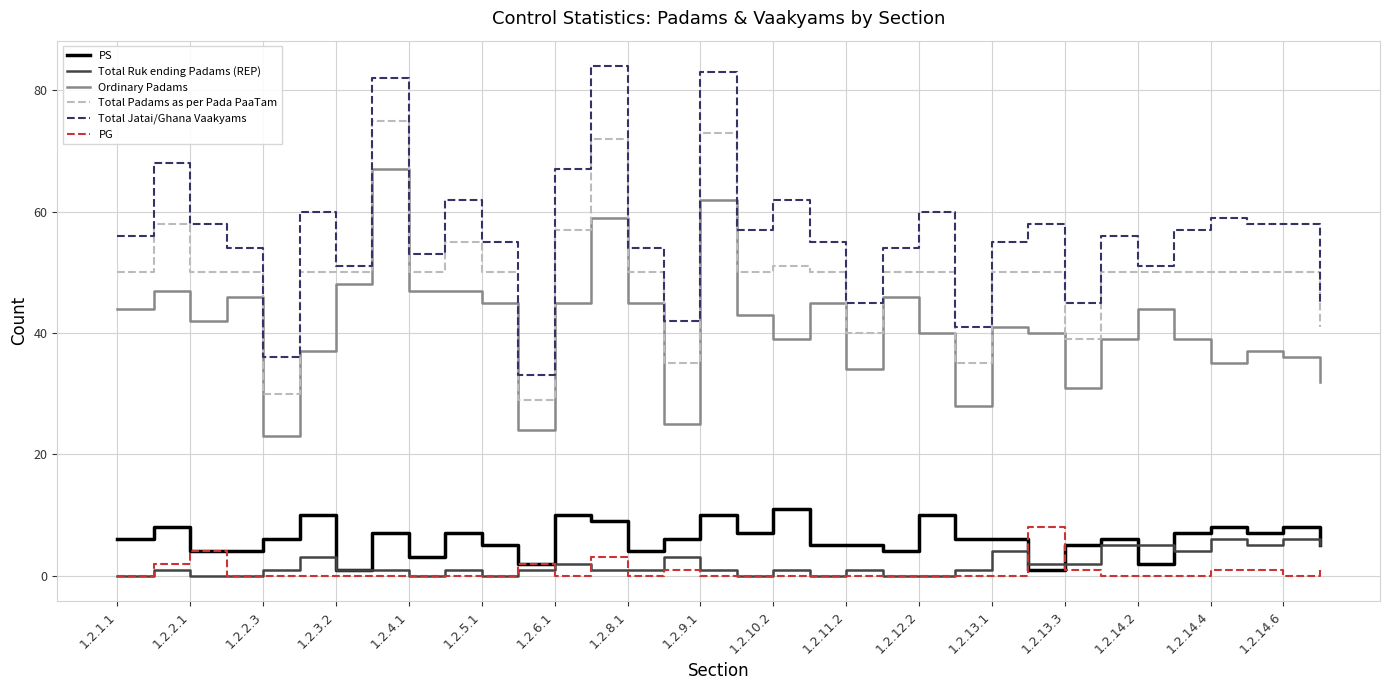

Which series has the largest range (max minus min)?

Total Jatai/Ghana Vaakyams